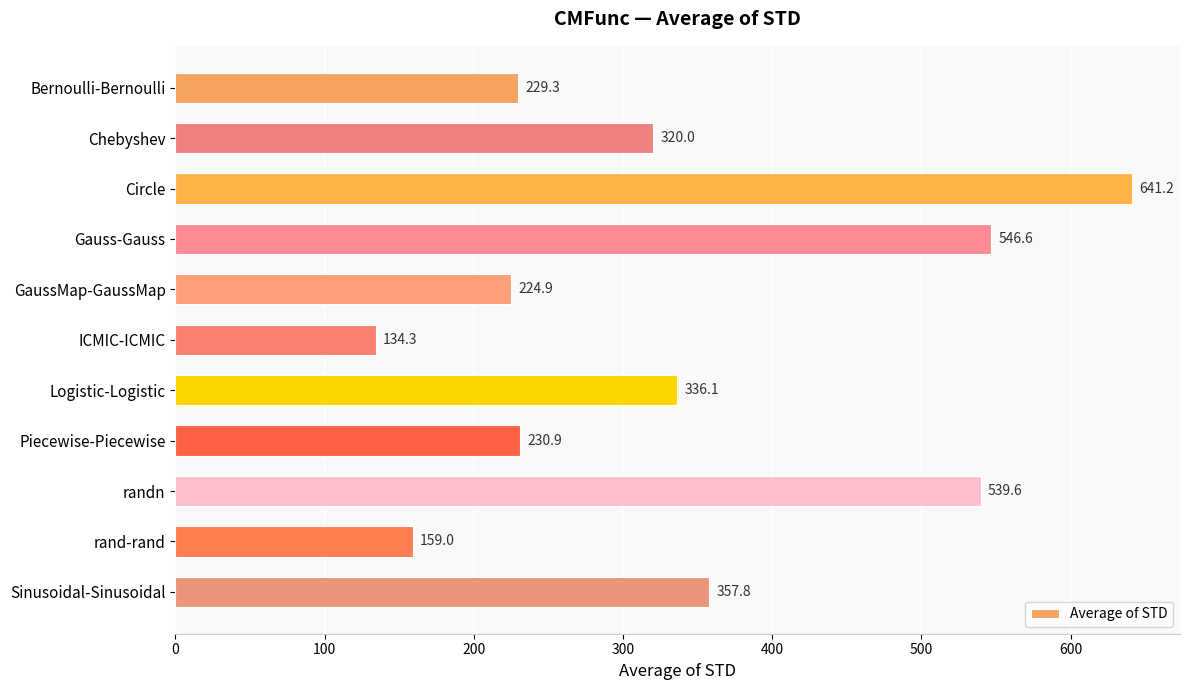

Reading top to bottom, transcribe all the data shown in this chart.

Bernoulli-Bernoulli=229.3	Chebyshev=320.0	Circle=641.2	Gauss-Gauss=546.6	GaussMap-GaussMap=224.9	ICMIC-ICMIC=134.3	Logistic-Logistic=336.1	Piecewise-Piecewise=230.9	randn=539.6	rand-rand=159.0	Sinusoidal-Sinusoidal=357.8